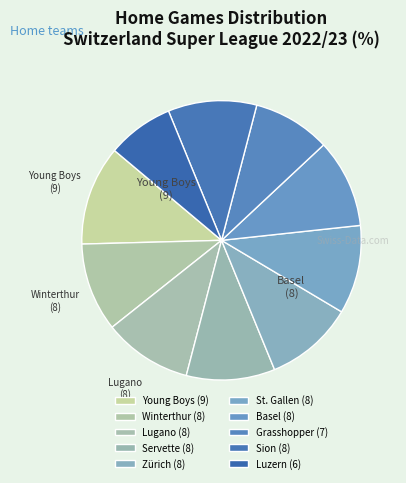

To the nearest percent, what is the average slice percentage?

10%